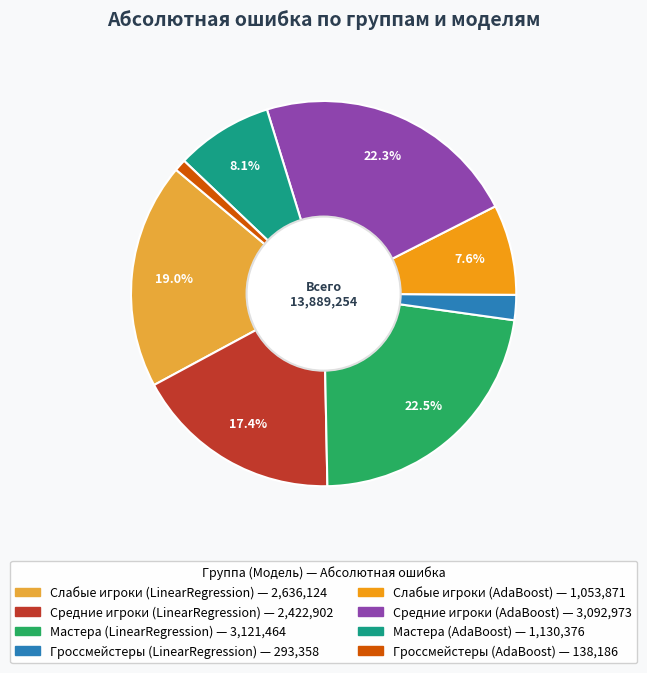

Is there any slice that represents more than half of the pie?

No